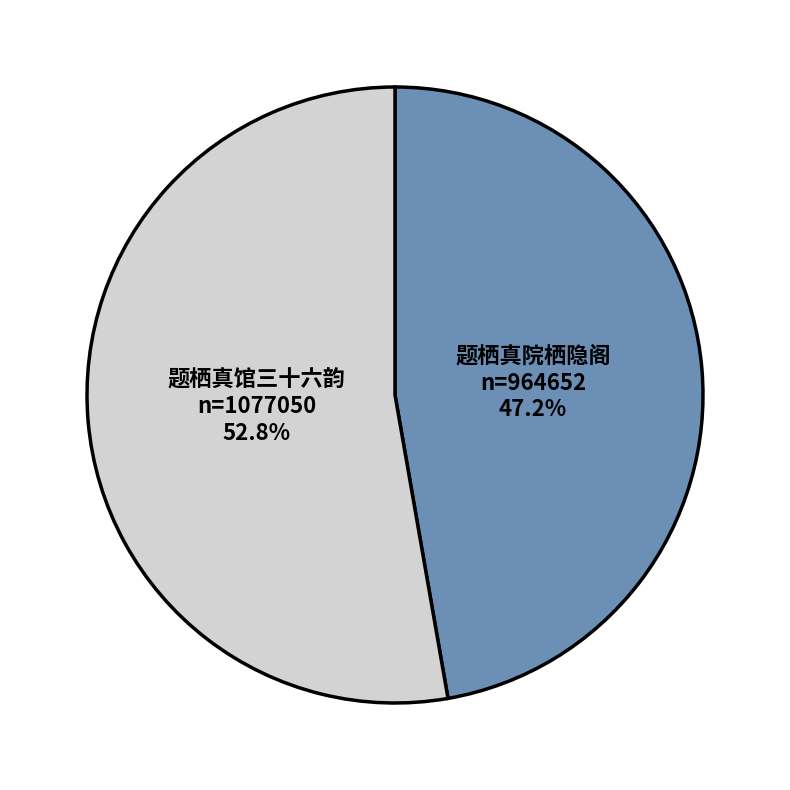

To the nearest percent, what is the difference between the largest and smallest slice percentages?

6%